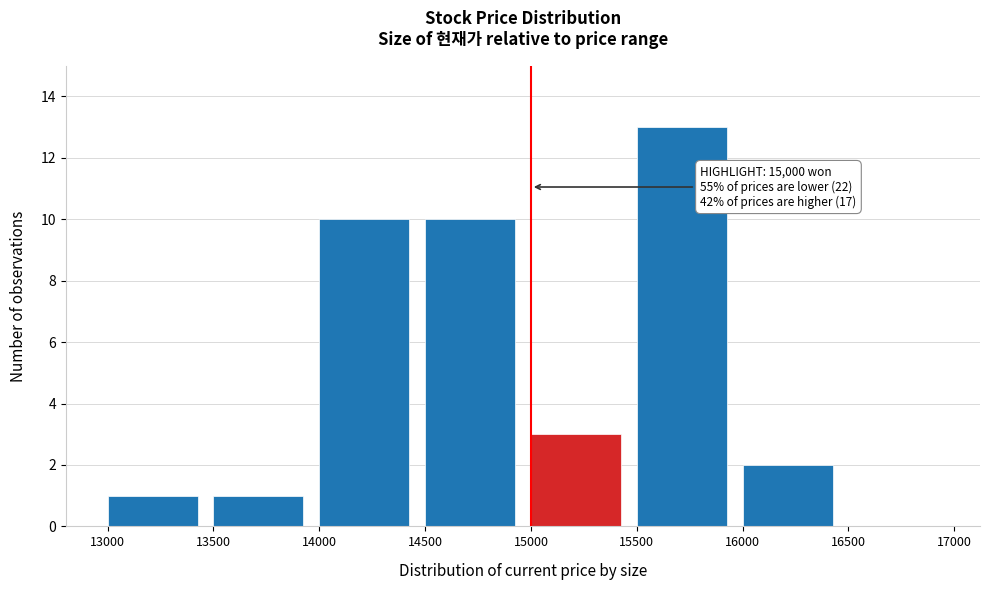

Over which range of the x-axis is the bar tallest?

15500 to 16000